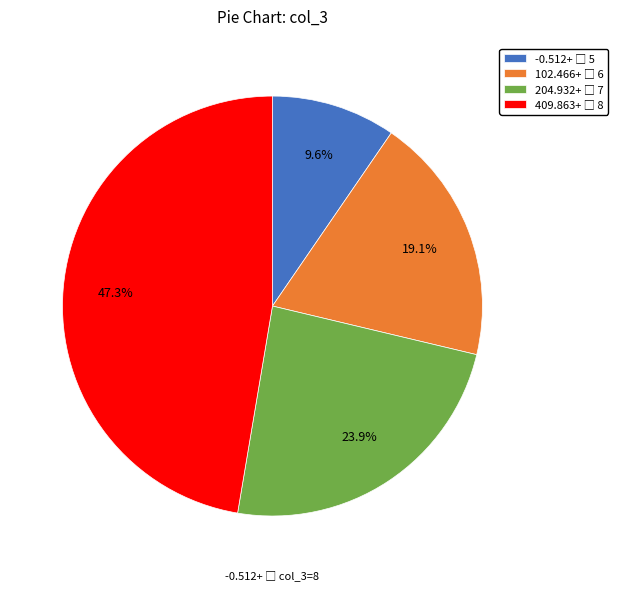

Is there any slice that represents more than half of the pie?

No